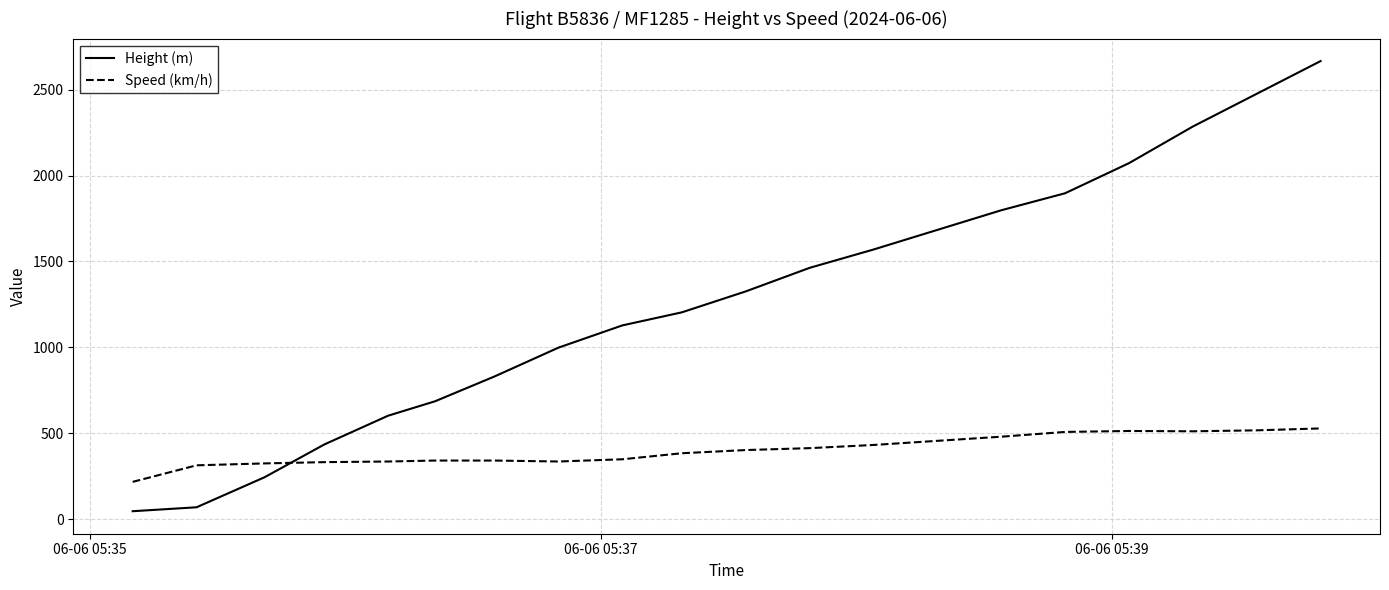

At how many categories does at least one series exceed 887?

13